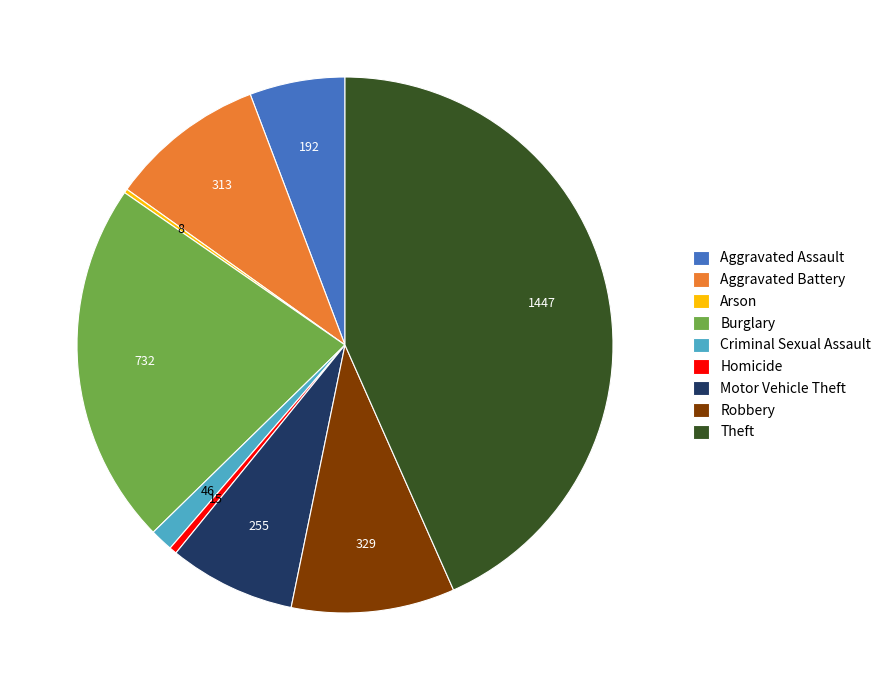

The Homicide slice represents 8% of the pie. True or false?

False